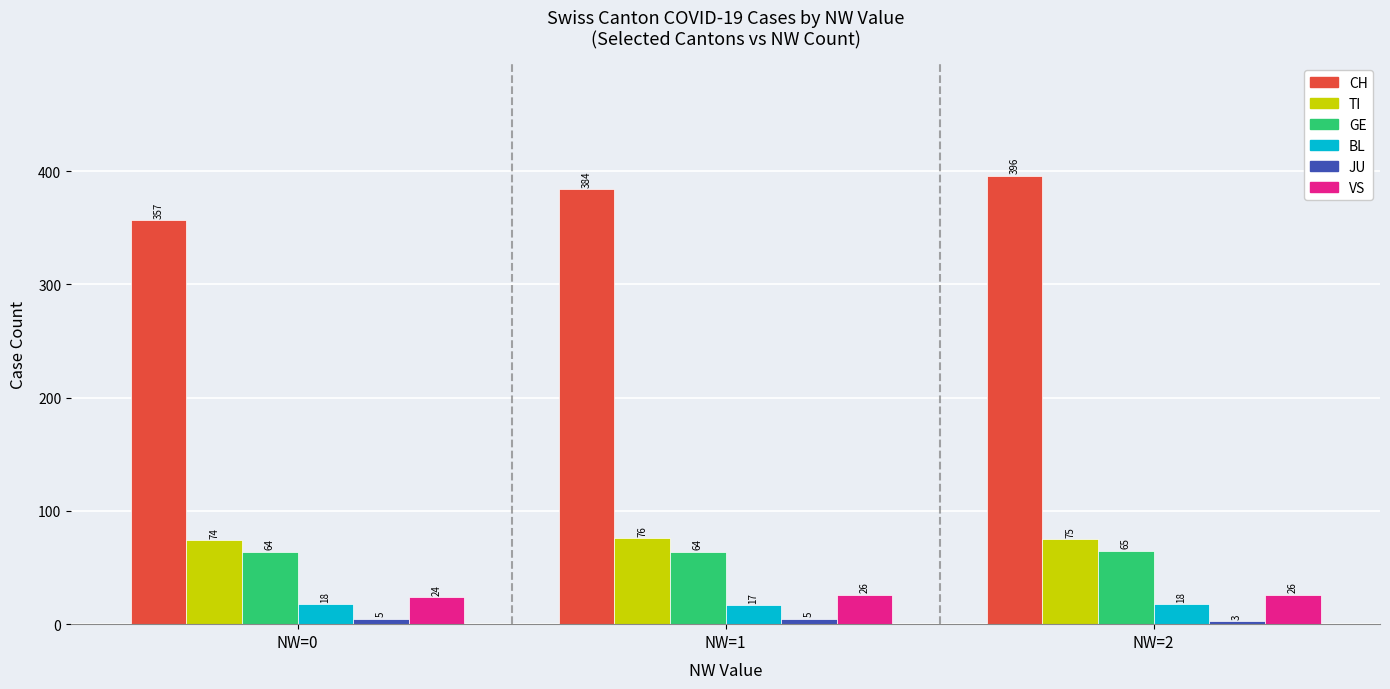

List the series in order of their peak value, highest first.

CH, TI, GE, VS, BL, JU